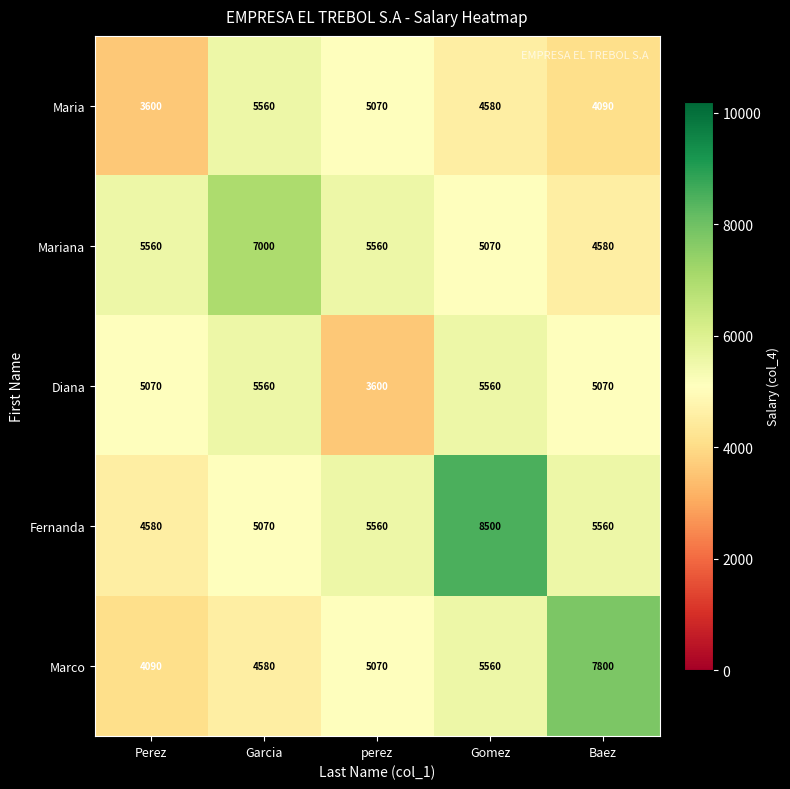

True or false: Mariana has a value of 7000 at Garcia.

True